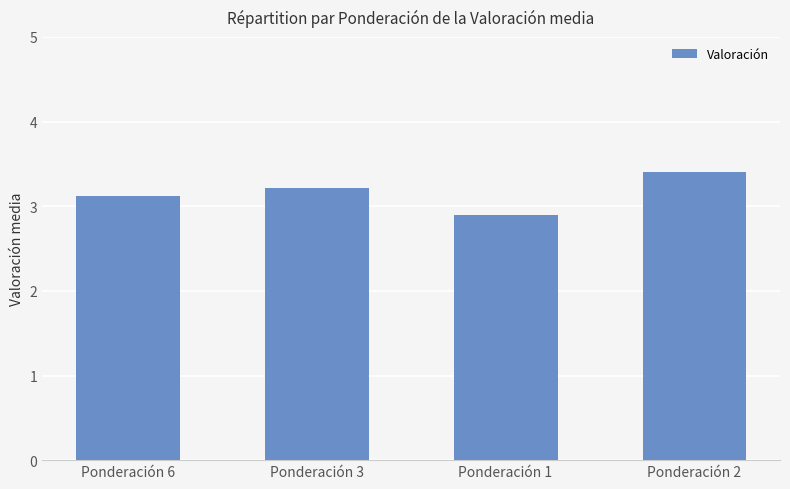

At which label does the data first exceed 3?

Ponderación 6